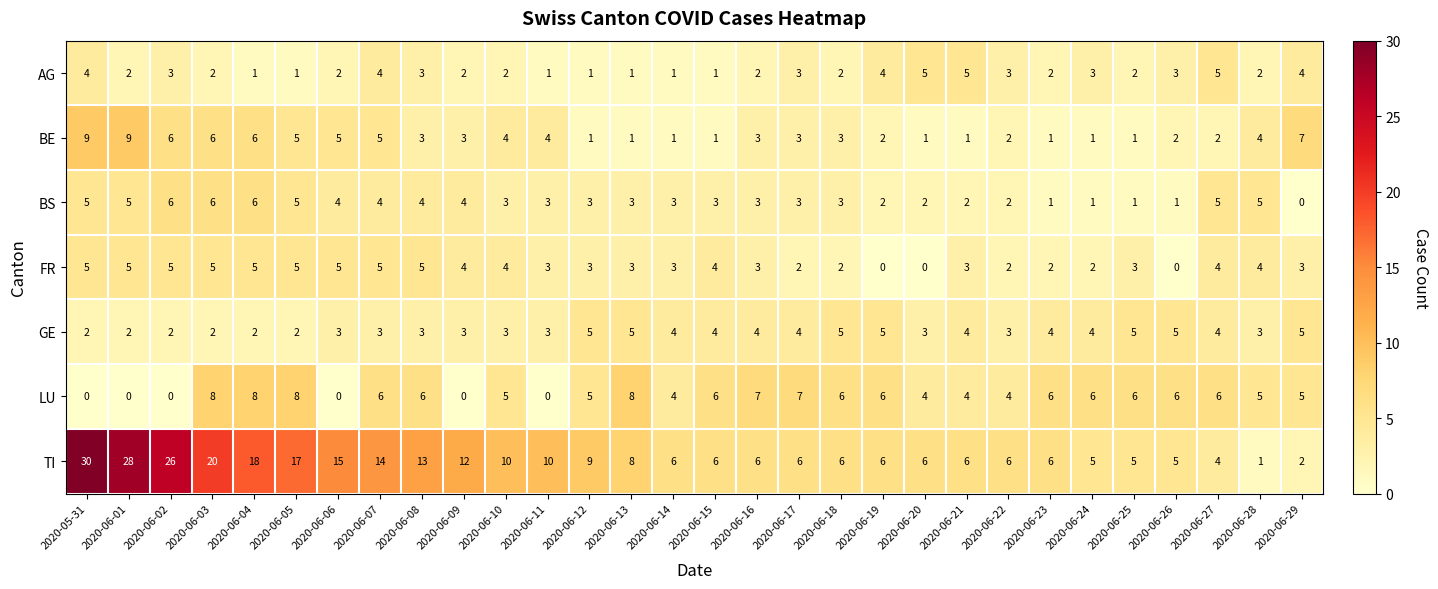

At which category does the chart reach its peak across all series?

2020-05-31